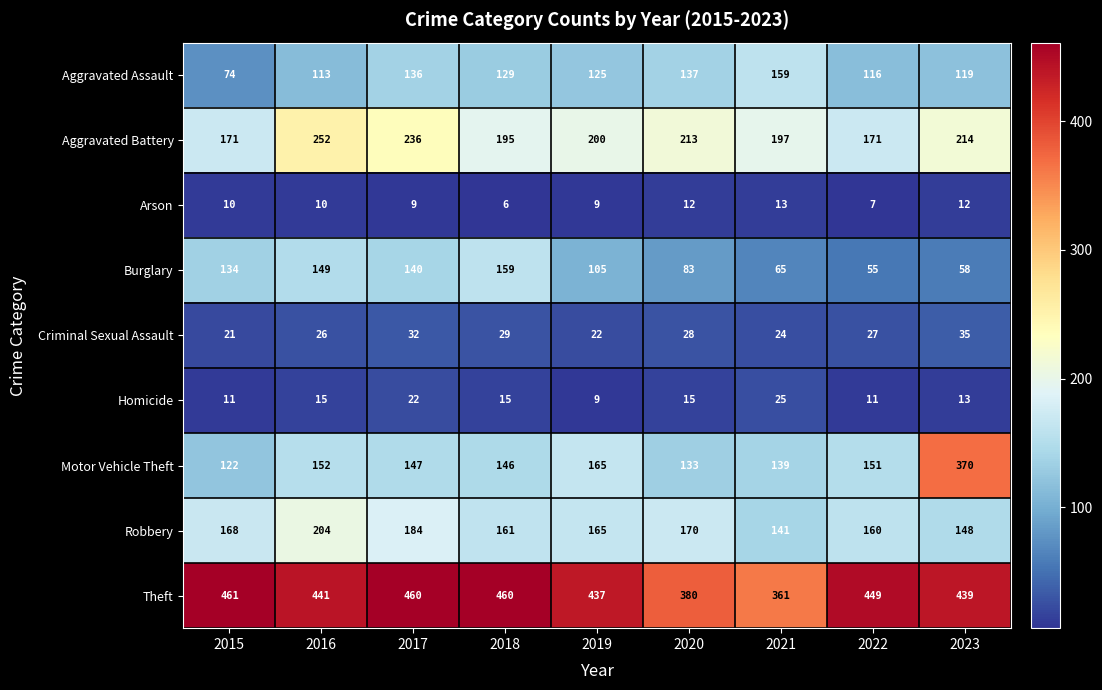

What is the average value of the Homicide series?

15